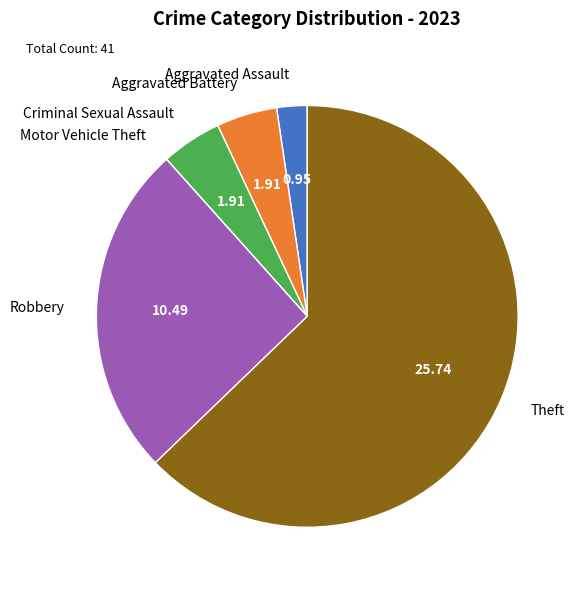

Does Theft represent more than half of the total?

Yes